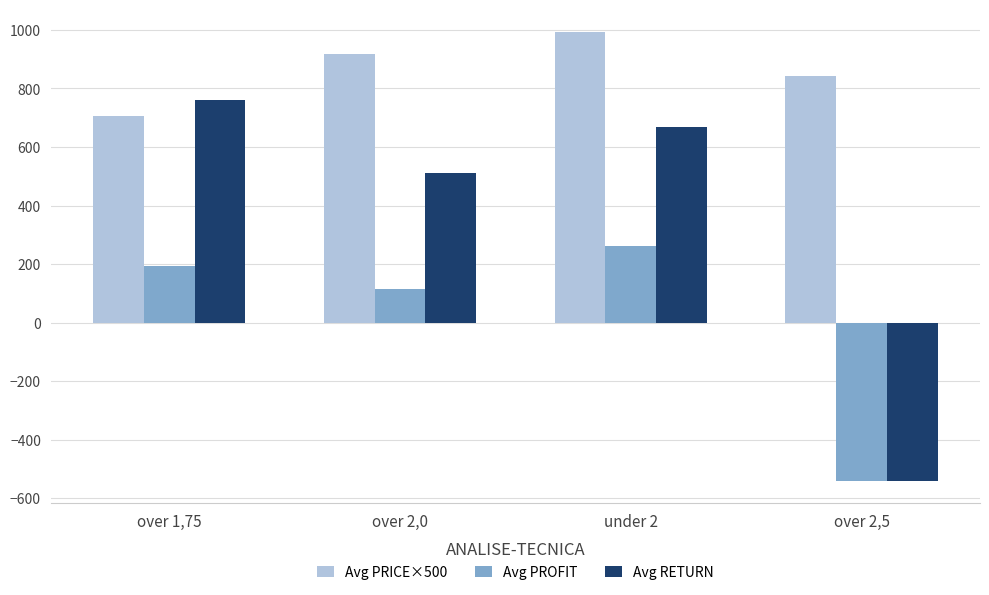

What is the difference between the maximum and second lowest values in the Avg RETURN series?

250.6